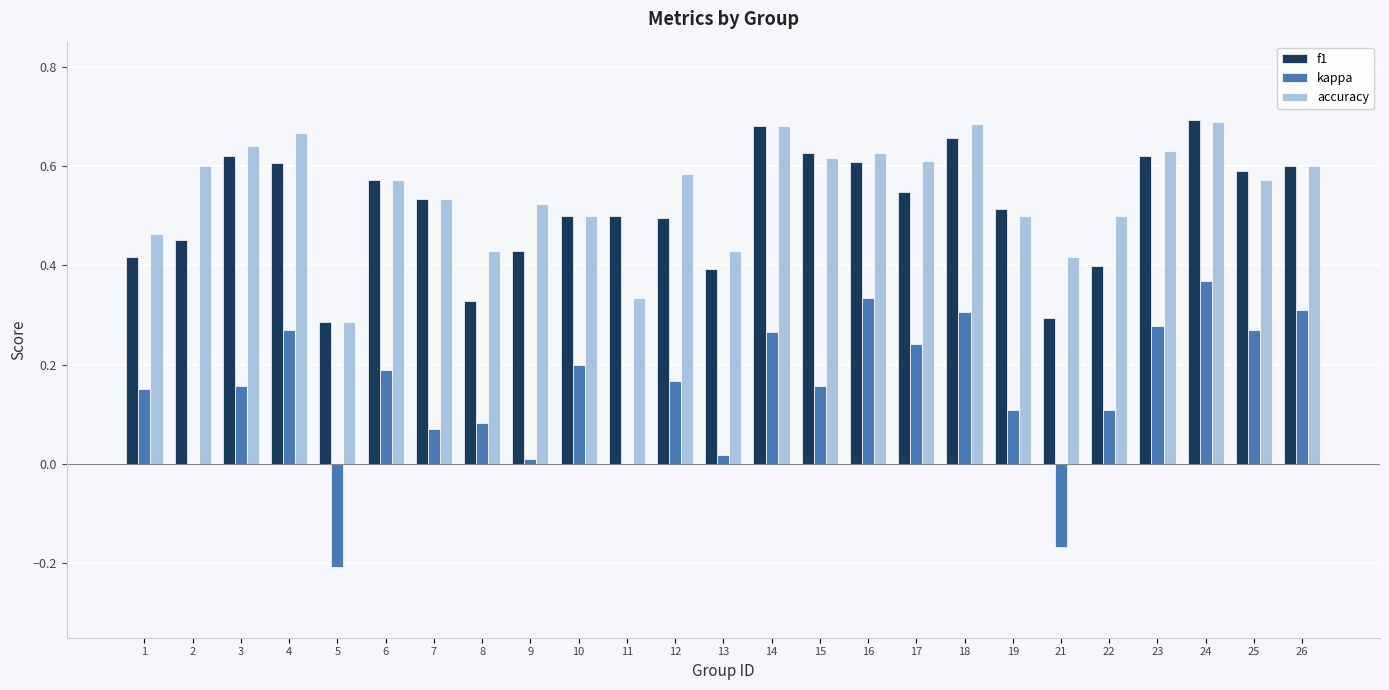

What is the sum of all f1 values?

12.9